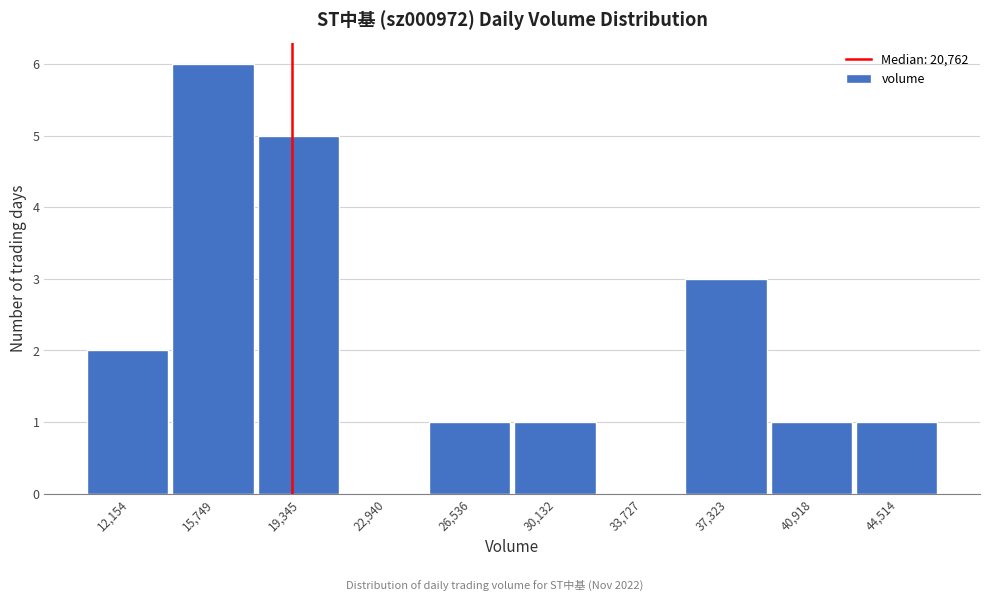

Reading left to right, list all the values displayed in this chart.

12,154=2	15,749=6	19,345=5	22,940=0	26,536=1	30,132=1	33,727=0	37,323=3	40,918=1	44,514=1